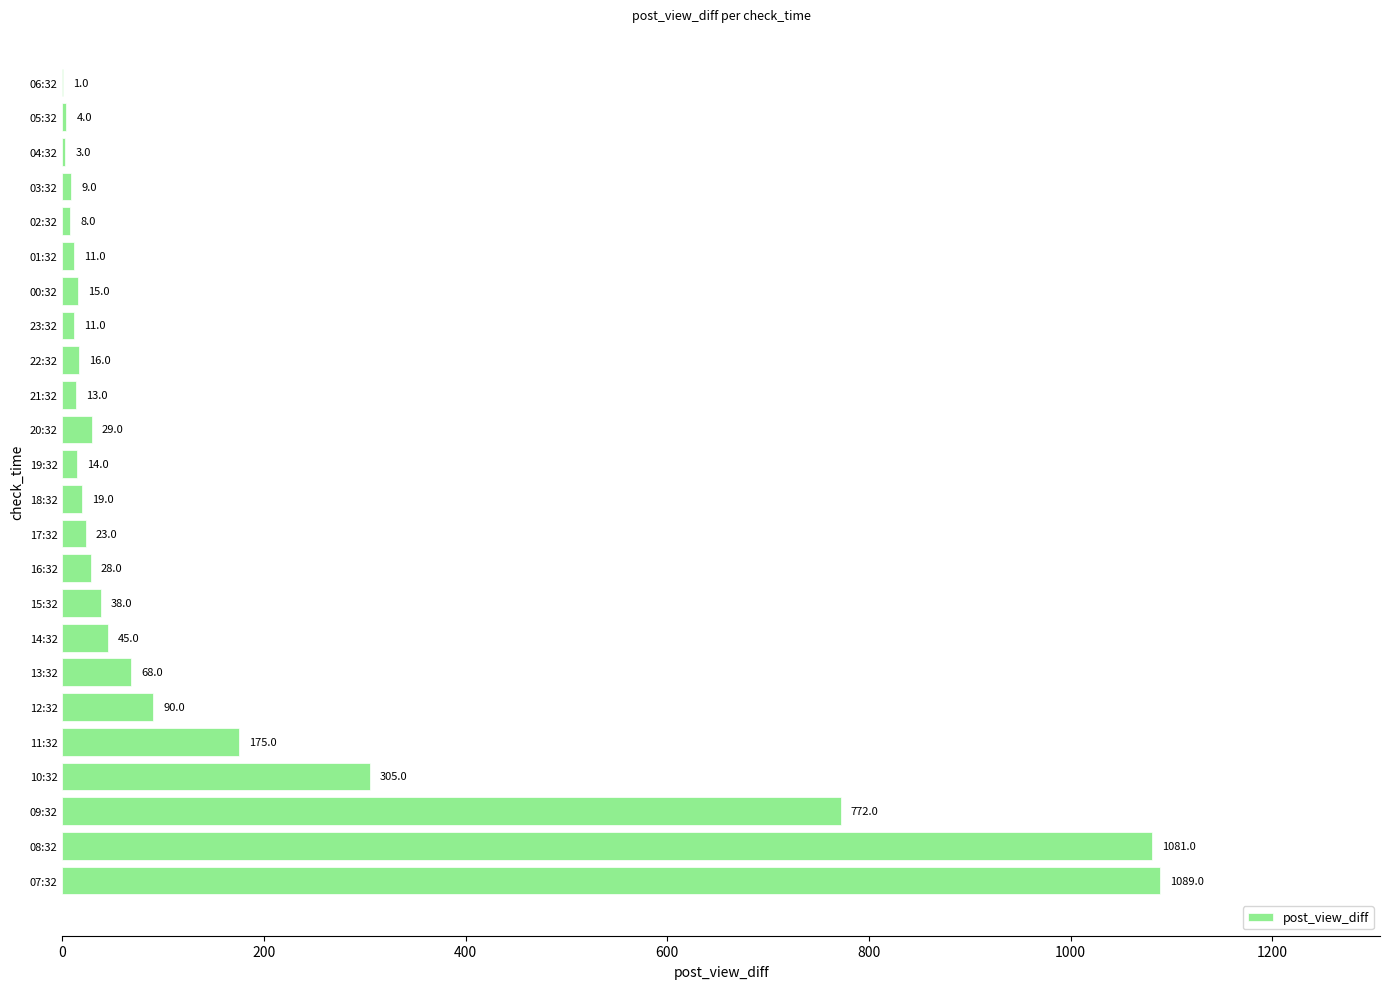

True or false: the data shows 295 at 11:32.

False